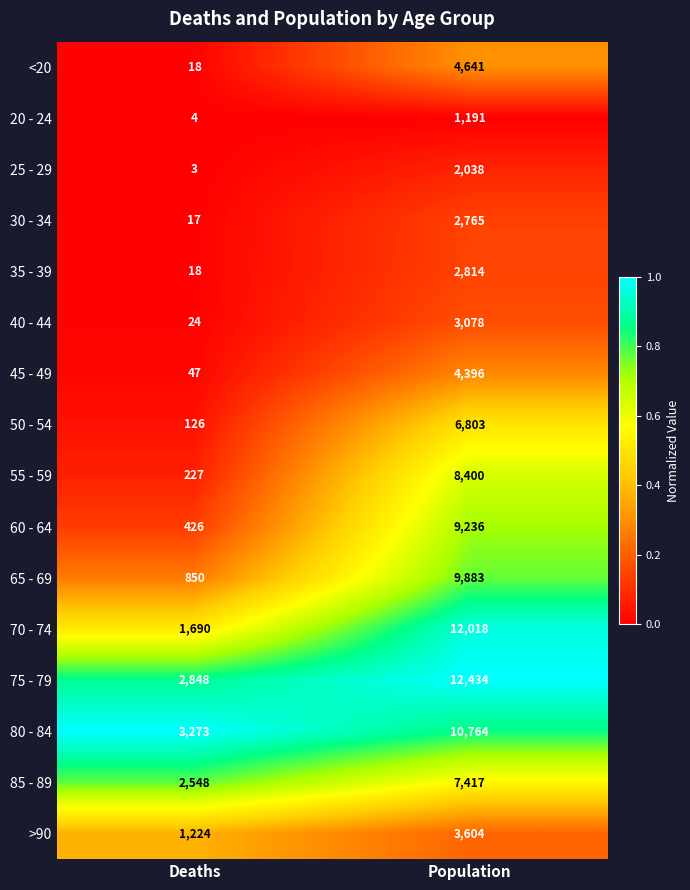

Rank the categories by 70 - 74 value from lowest to highest.

Deaths, Population